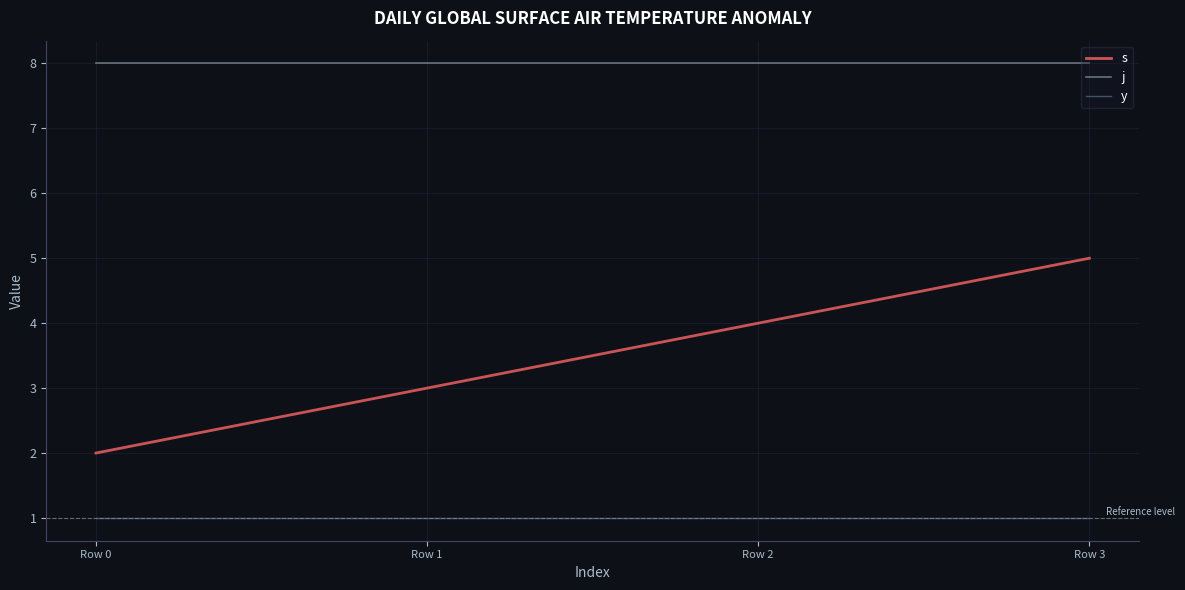

Which series has the largest total across all categories?

j